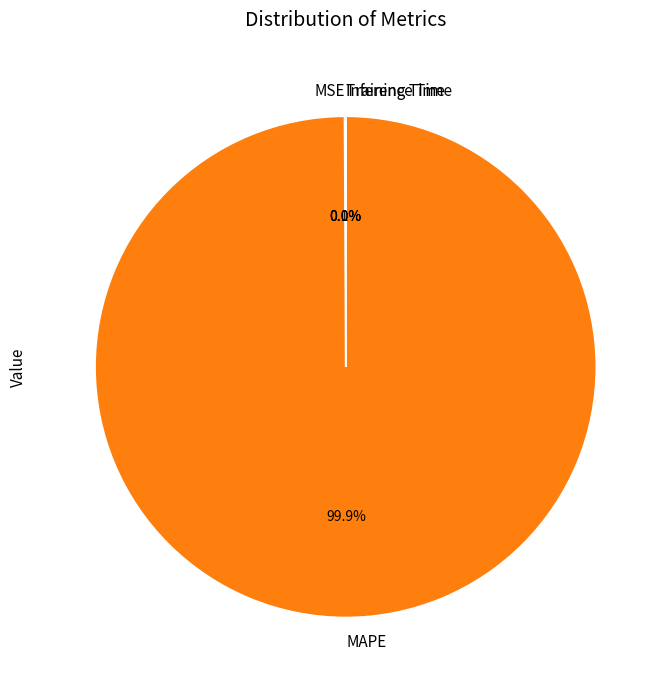

What percentage is NOT represented by MAPE?

0.1%